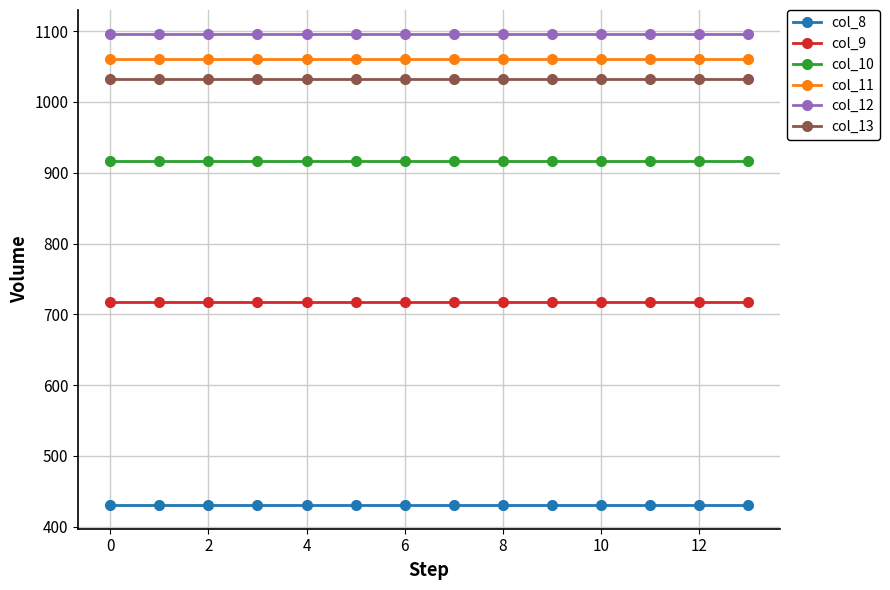

Does the chart display data point markers on the line(s)?

Yes